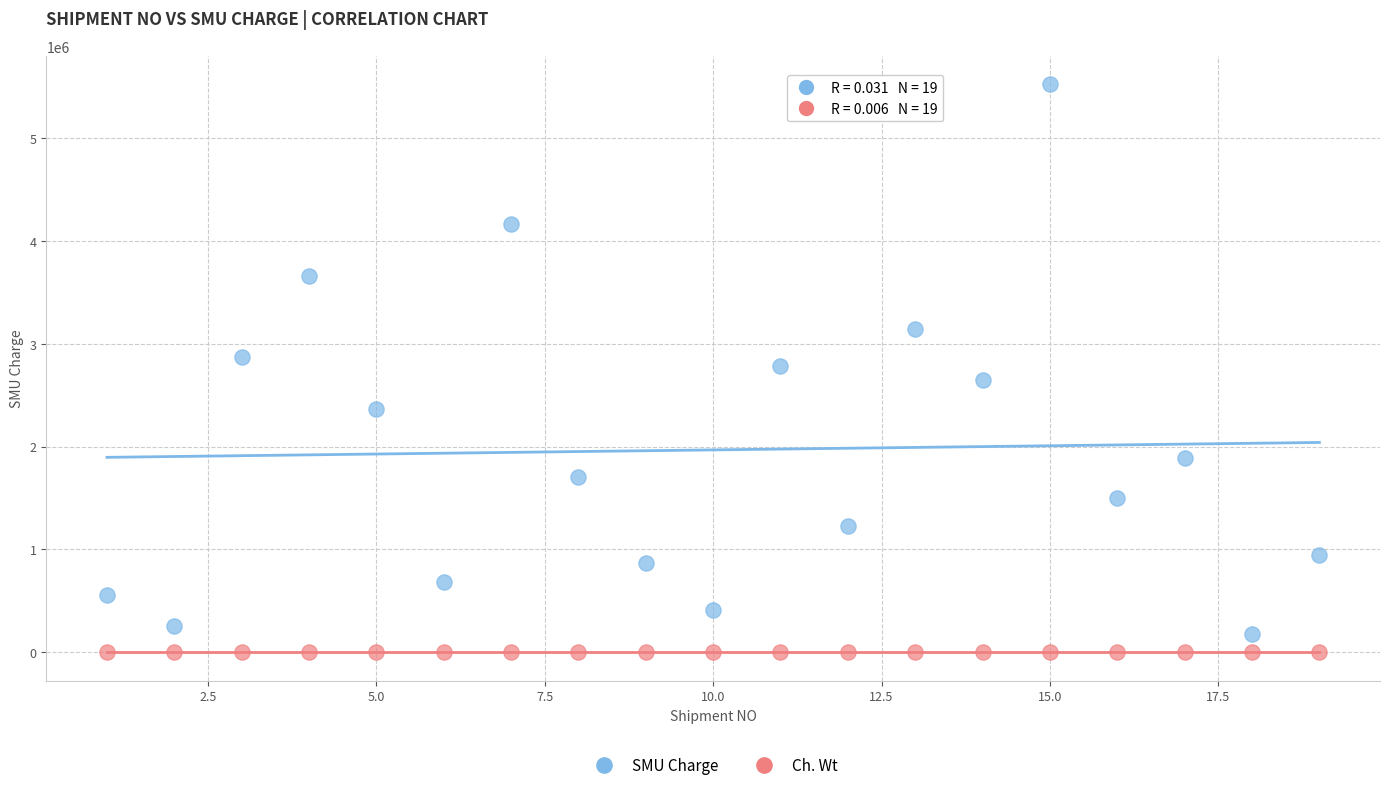

Which series has the largest Y range (max minus min)?

SMU Charge